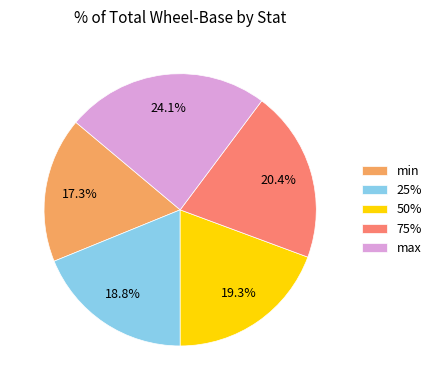

Is the sum of 75% and 25% greater than half?

No